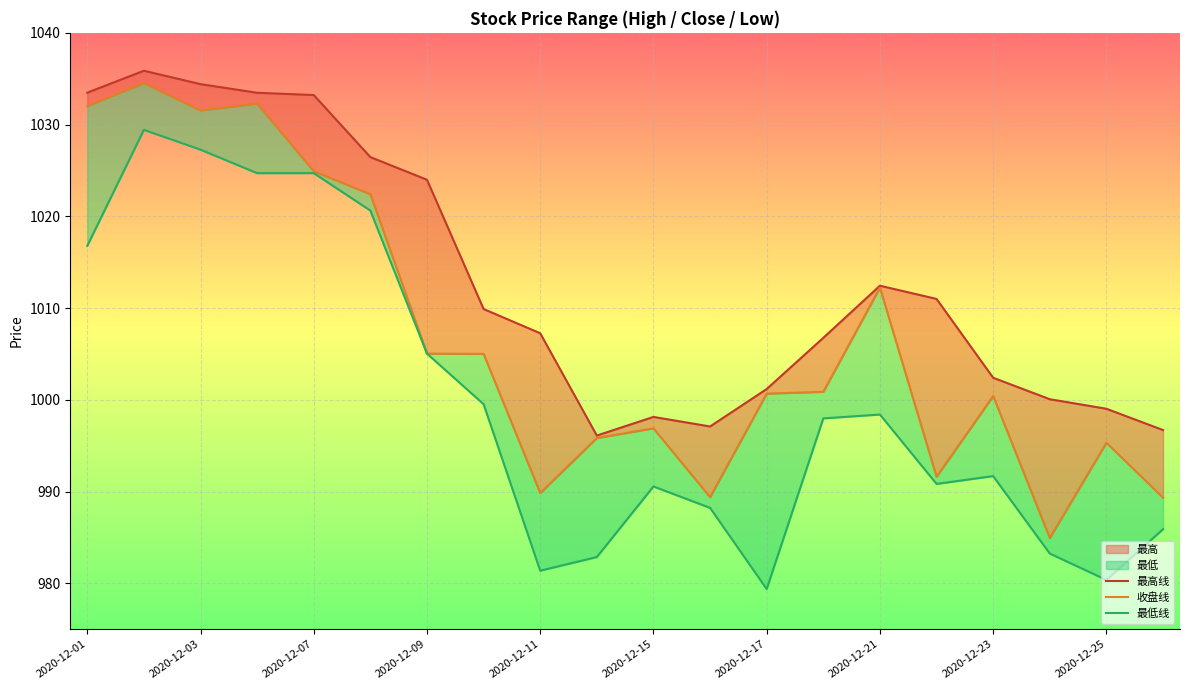

How many distinct data groups are displayed?

3